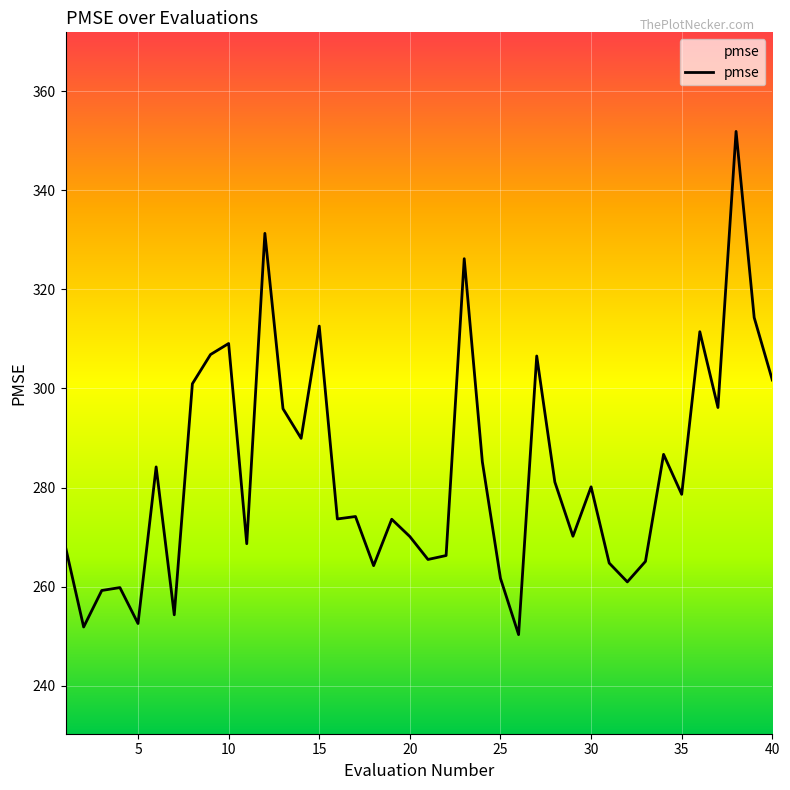

What is the maximum value shown in the chart?

351.9